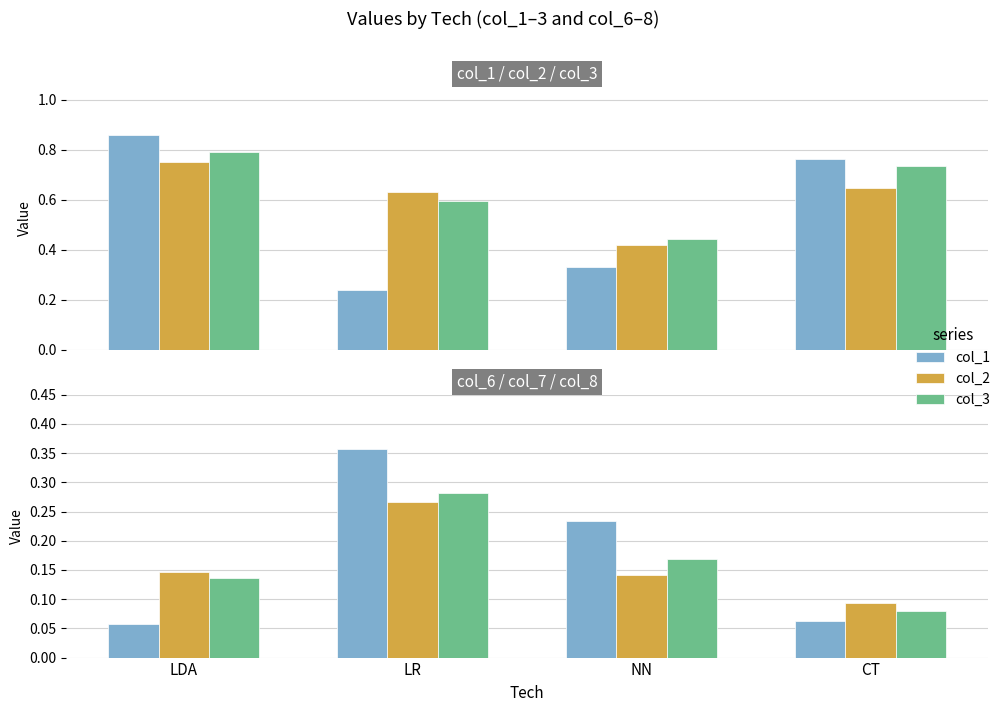

Rank the categories by col_1 value from highest to lowest.

LDA, CT, NN, LR